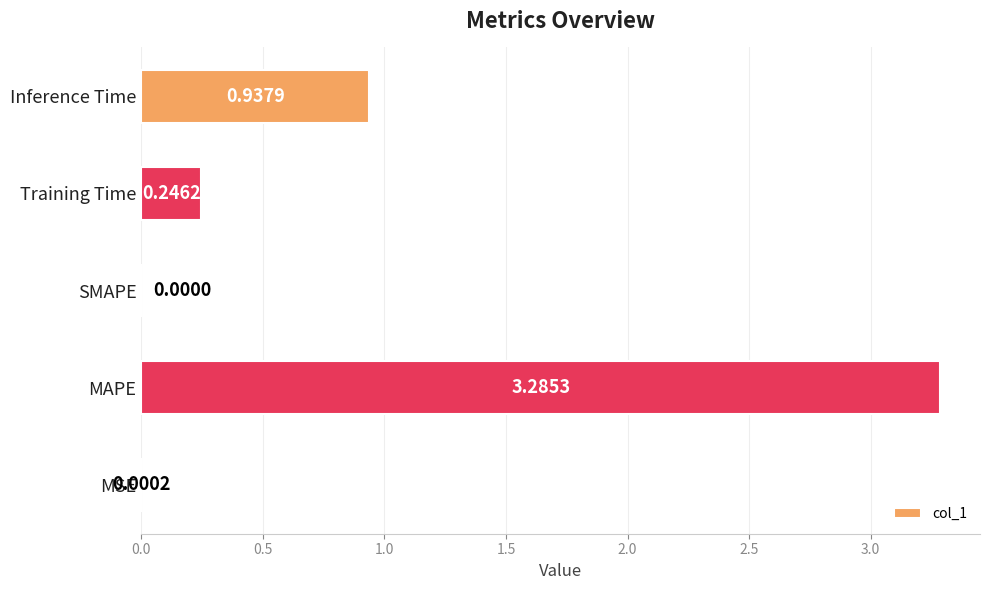

At which label is the value closest to 1?

Inference Time